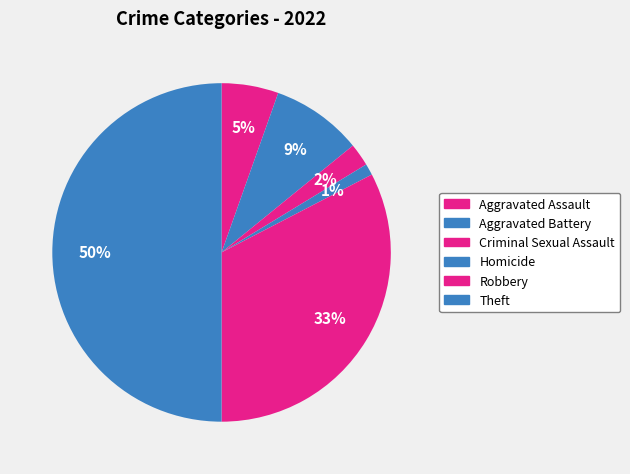

Does Theft account for over 50% of the chart?

No